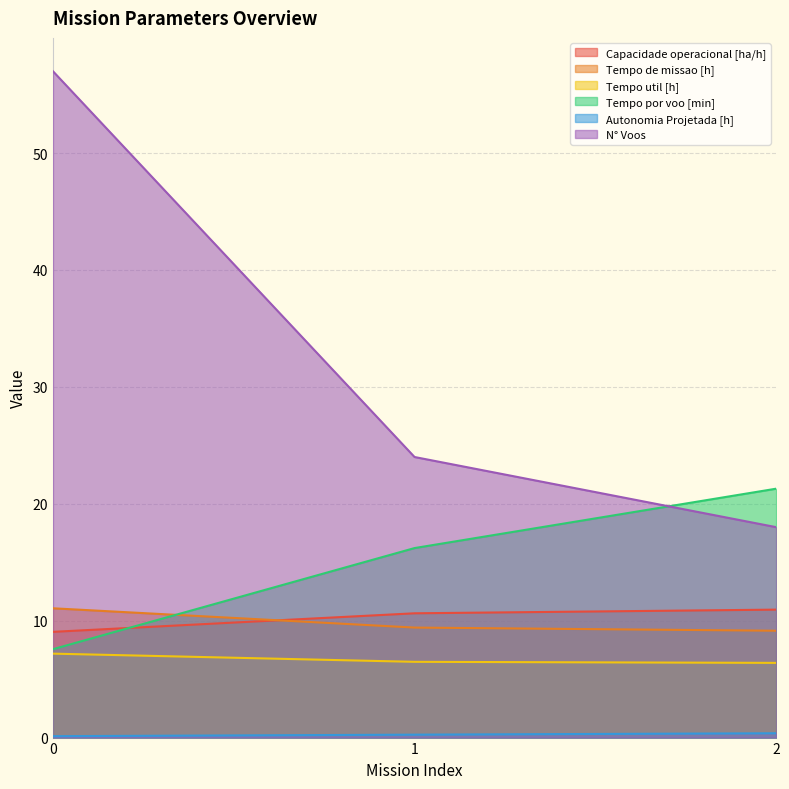

Reading left to right, what are all the values shown in this chart?

Capacidade operacional [ha/h]: 9.0	10.6	10.9
Tempo de missao [h]: 11.1	9.4	9.1
Tempo util [h]: 7.2	6.5	6.4
Tempo por voo [min]: 7.6	16.2	21.3
Autonomia Projetada [h]: 0.1	0.2	0.4
N° Voos: 57.0	24.0	18.0